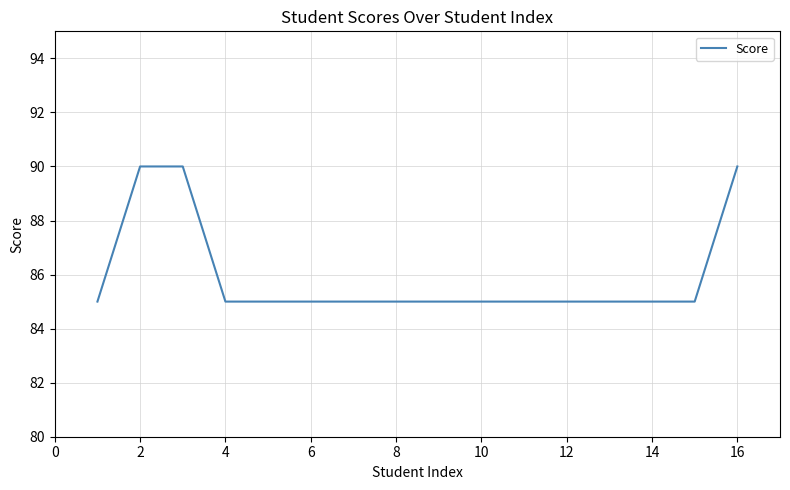

Reading left to right, what are all the values shown in this chart?

85	90	90	85	85	85	85	85	85	85	85	85	90